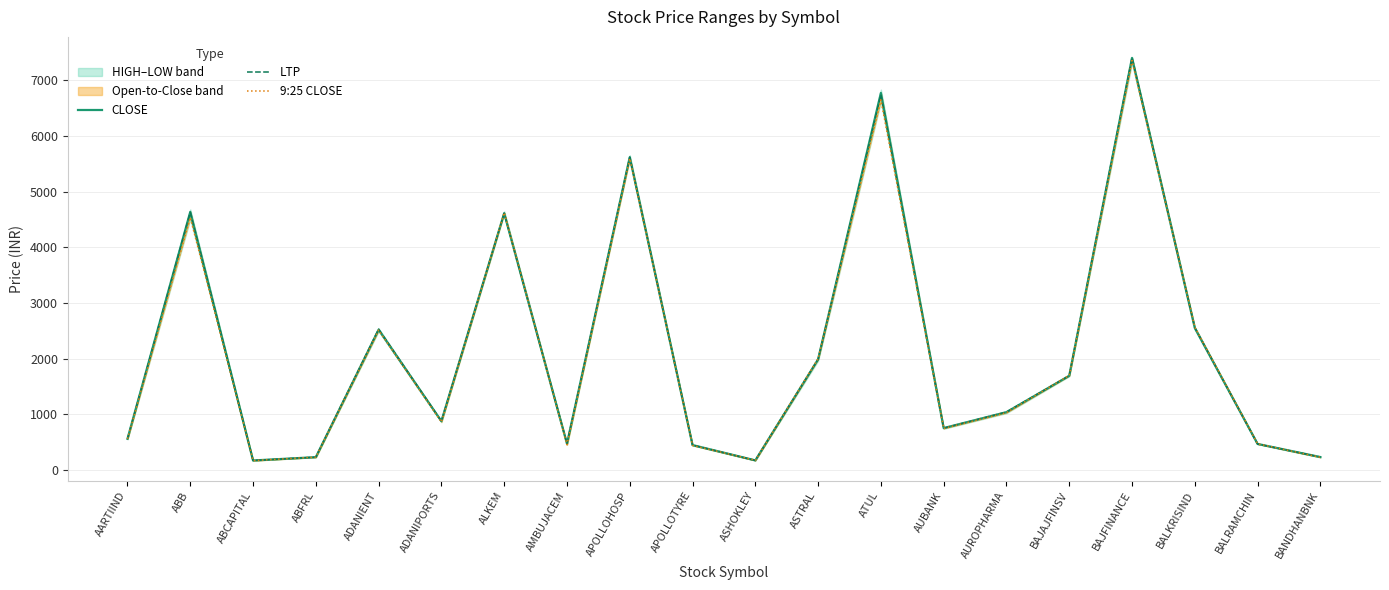

Where is CLOSE nearest to the value 3788?

ALKEM